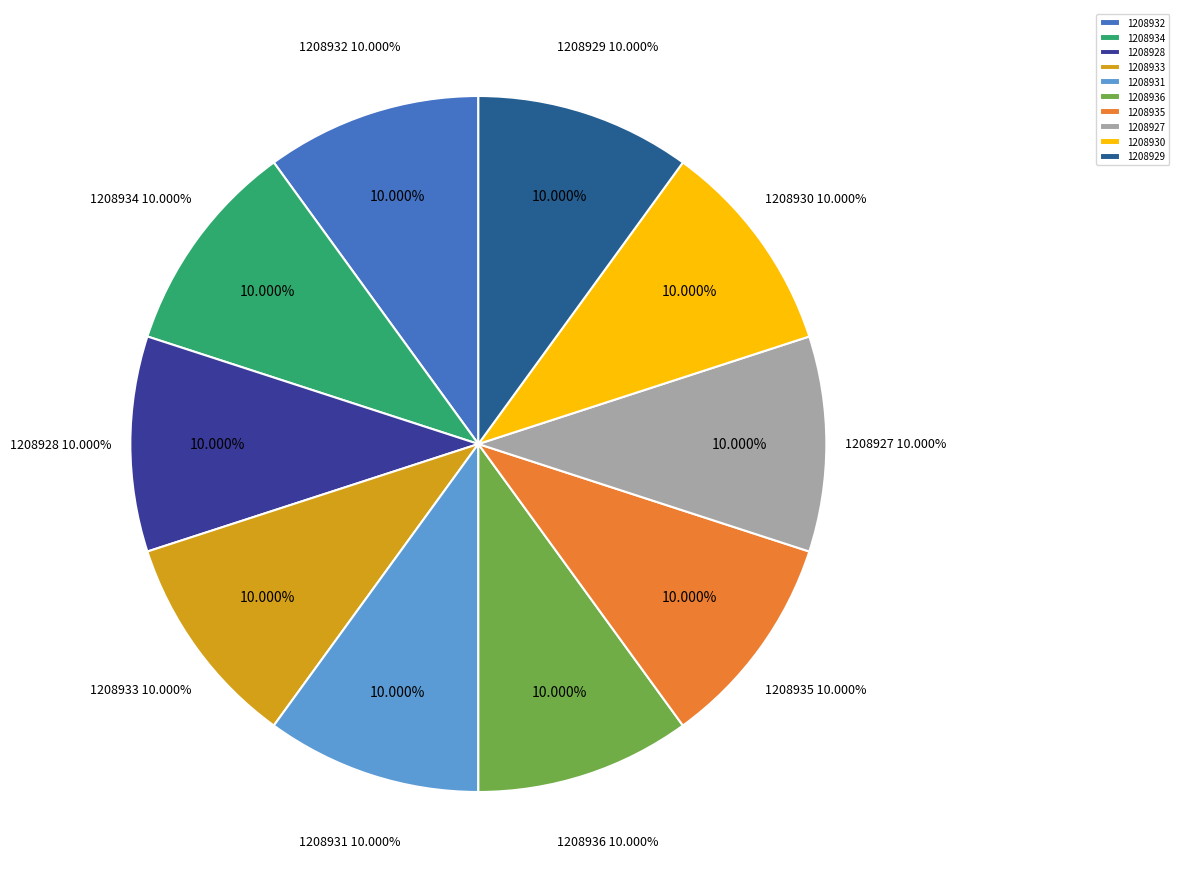

Which slice is the largest?

1208936